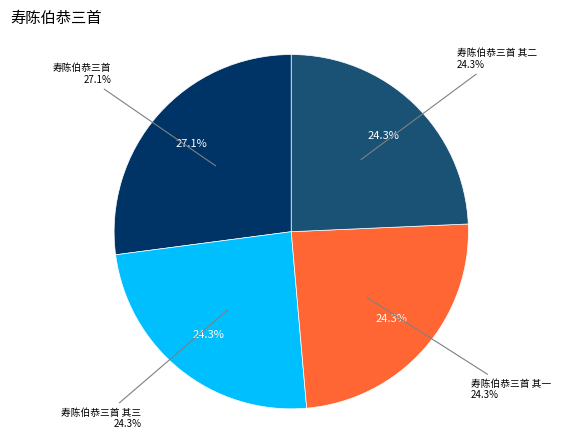

Which category has the smallest portion of the pie?

寿陈伯恭三首 其一